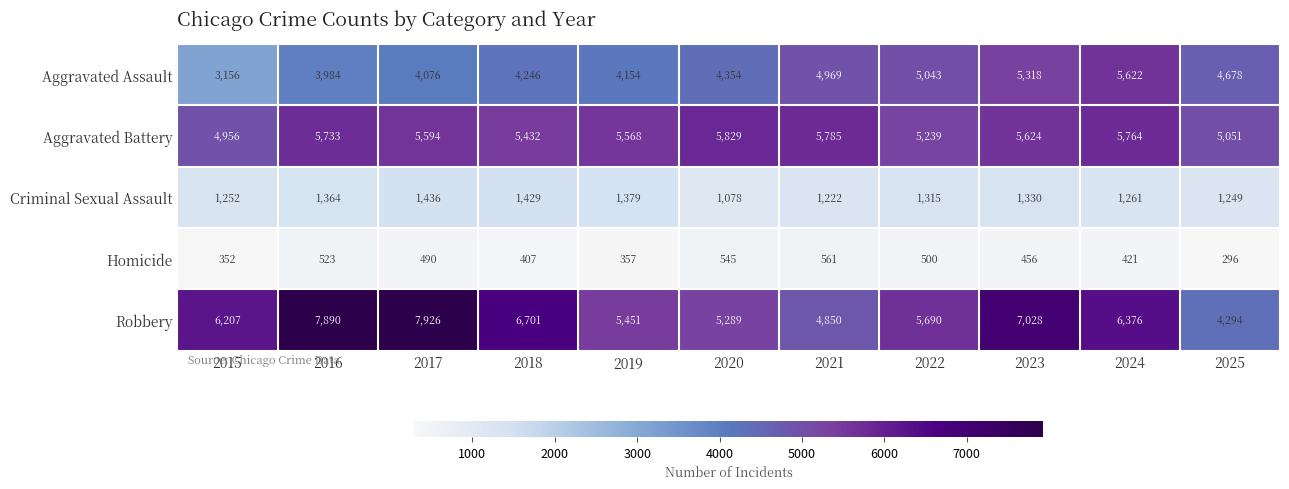

Is it true that Homicide equals 177 at 2025?

False